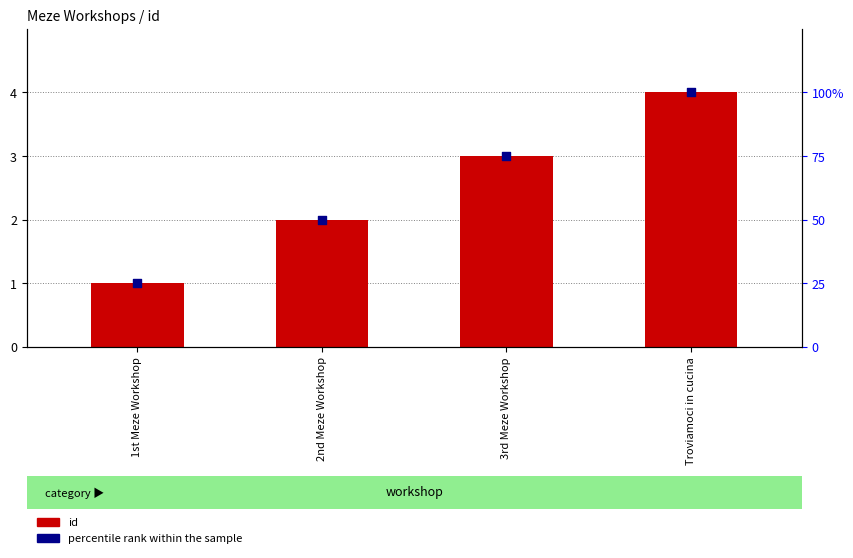

Is the value of id at 1st Meze Workshop greater than the value of percentile rank within the sample at 3rd Meze Workshop?

No